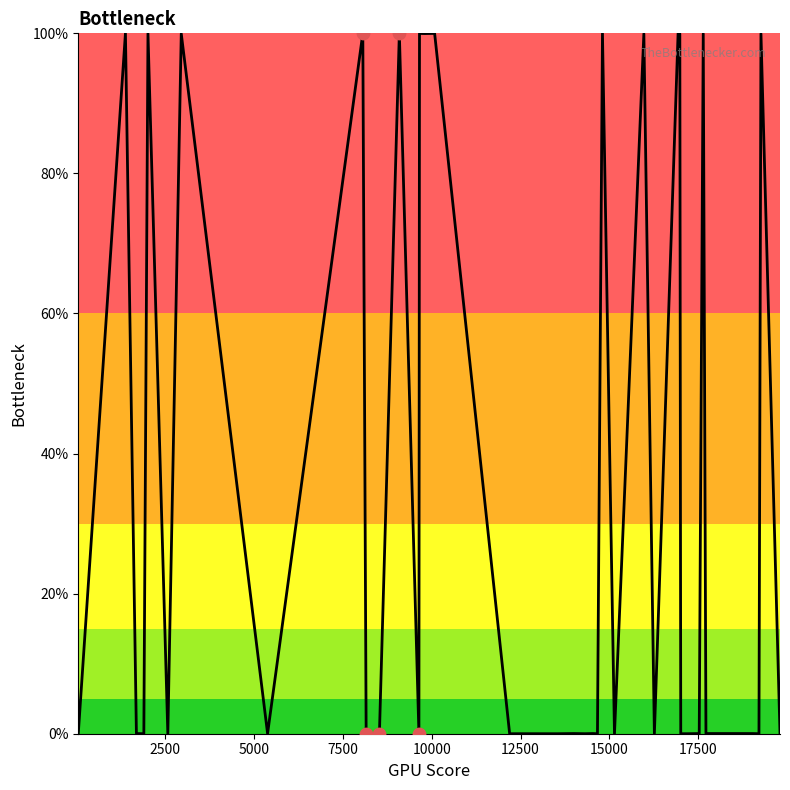

What is the greatest value displayed?

100.0